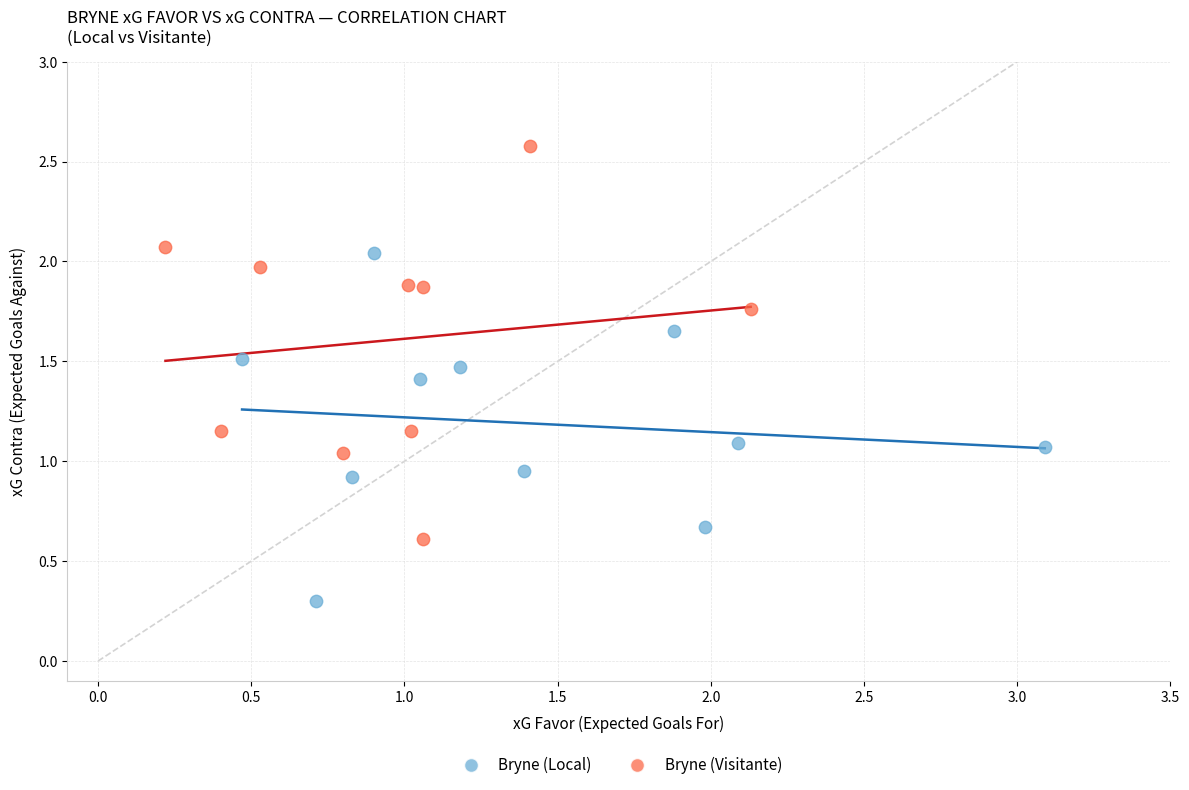

Which series has the widest spread of Y values?

Bryne (Visitante)